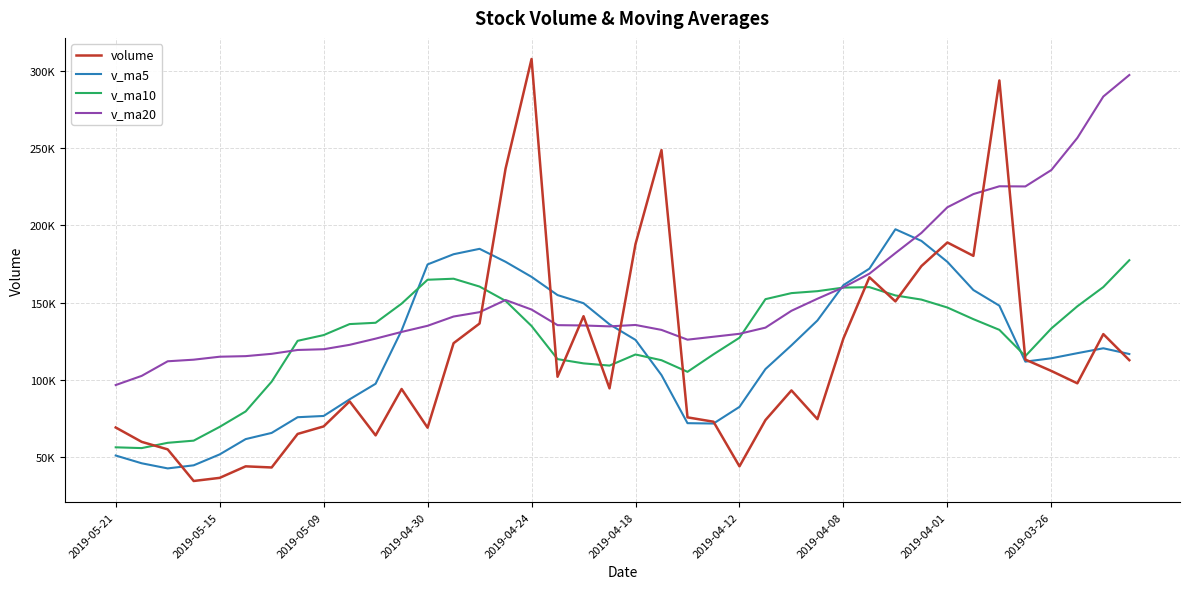

Is this an area chart (filled region under the line)?

No